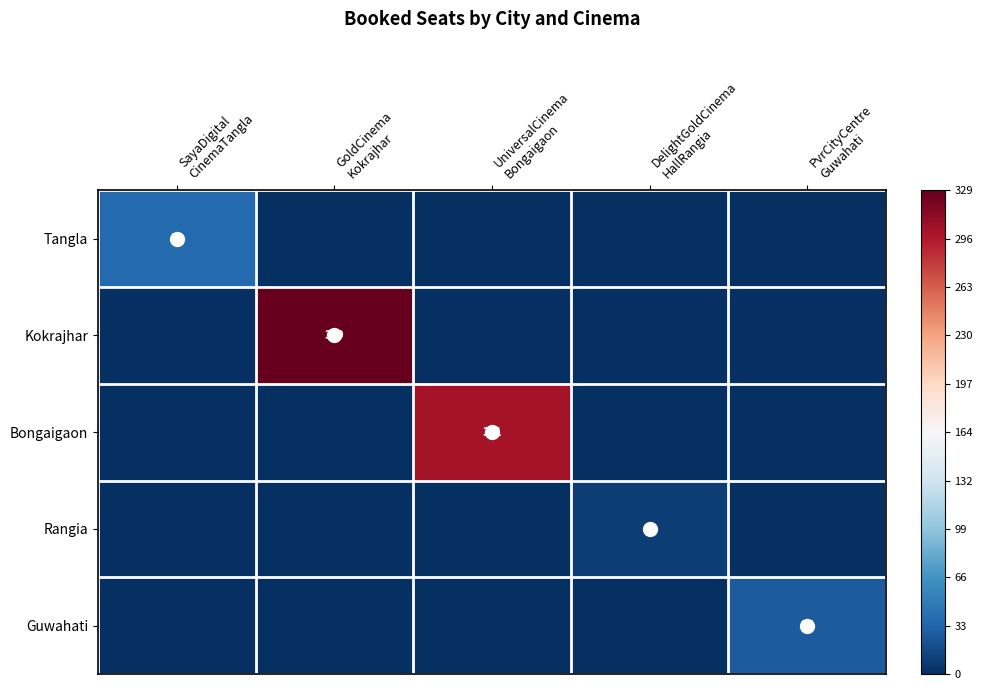

List the labels in order of Kokrajhar value, largest first.

GoldCinema Kokrajhar, SayaDigital CinemaTangla, UniversalCinema Bongaigaon, DelightGoldCinema HallRangia, PvrCityCentre Guwahati